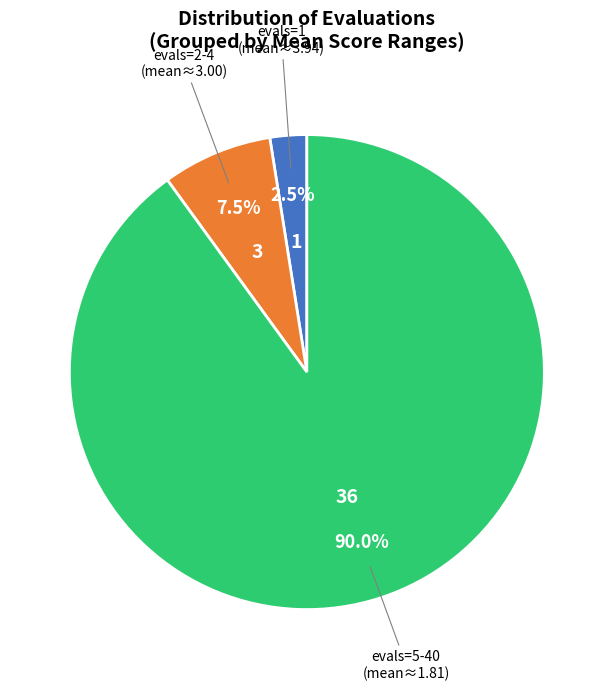

Is there any slice that represents more than half of the pie?

Yes